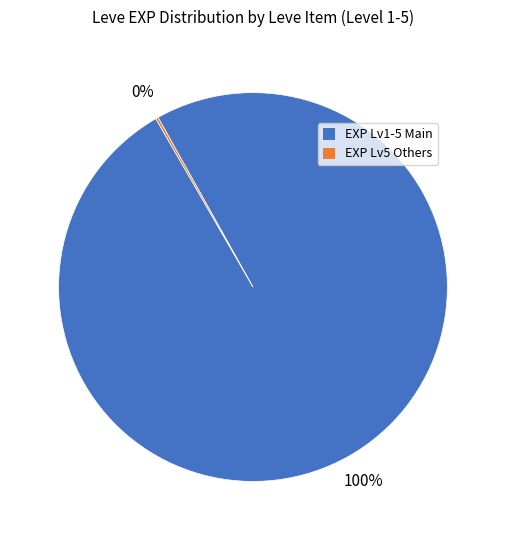

To the nearest percent, what is the average slice percentage?

50%